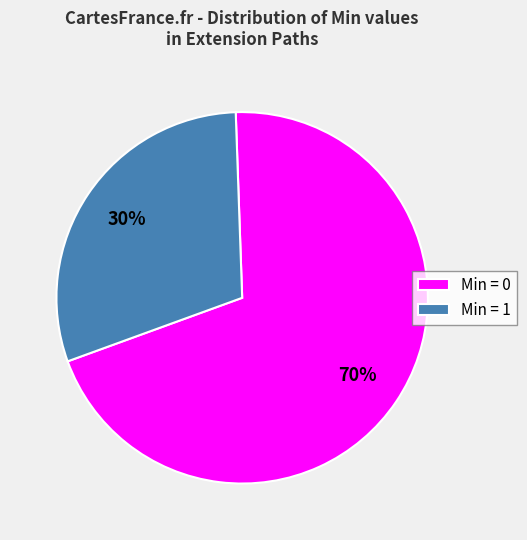

Rank the categories by value from lowest to highest.

Min = 1, Min = 0